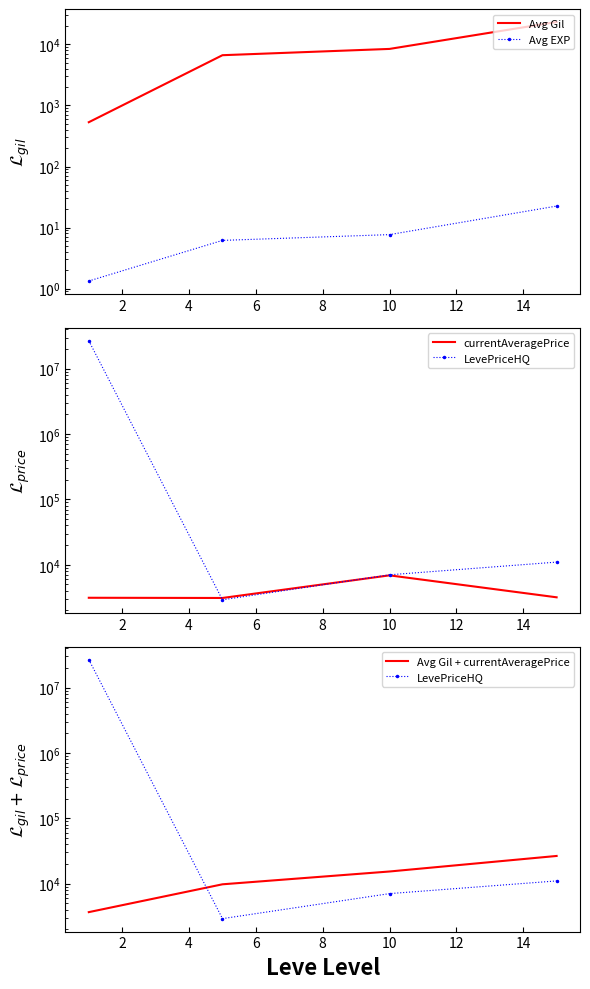

What are all the series names shown in the legend?

Avg Gil, Avg EXP, currentAveragePrice, LevePriceHQ, Avg Gil + currentAveragePrice